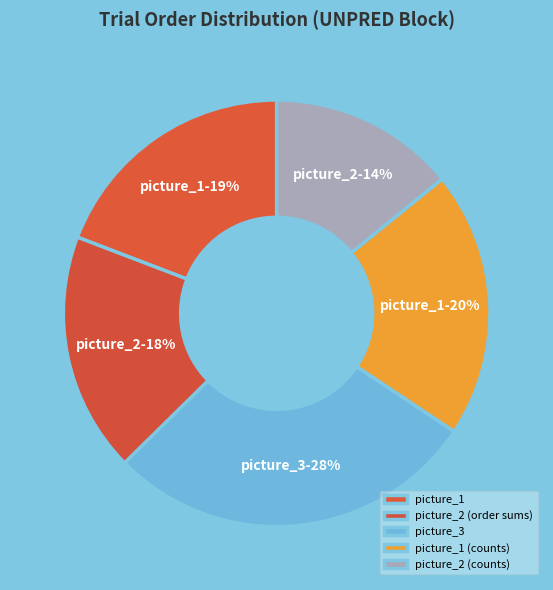

Rank the categories by value from lowest to highest.

picture_2 (counts), picture_2 (order sums), picture_1, picture_1 (counts), picture_3